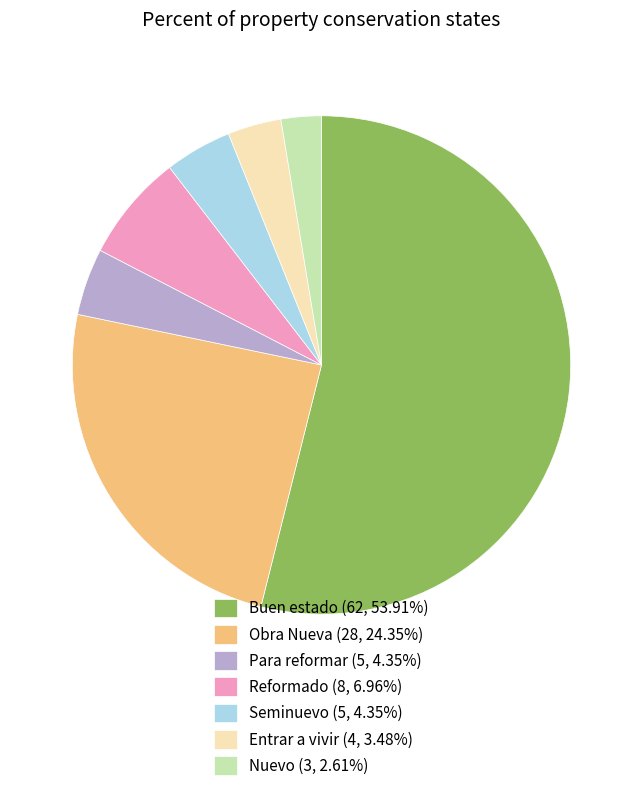

Combined, do Obra Nueva (28, 24.35%) and Para reformar (5, 4.35%) account for over 50%?

No